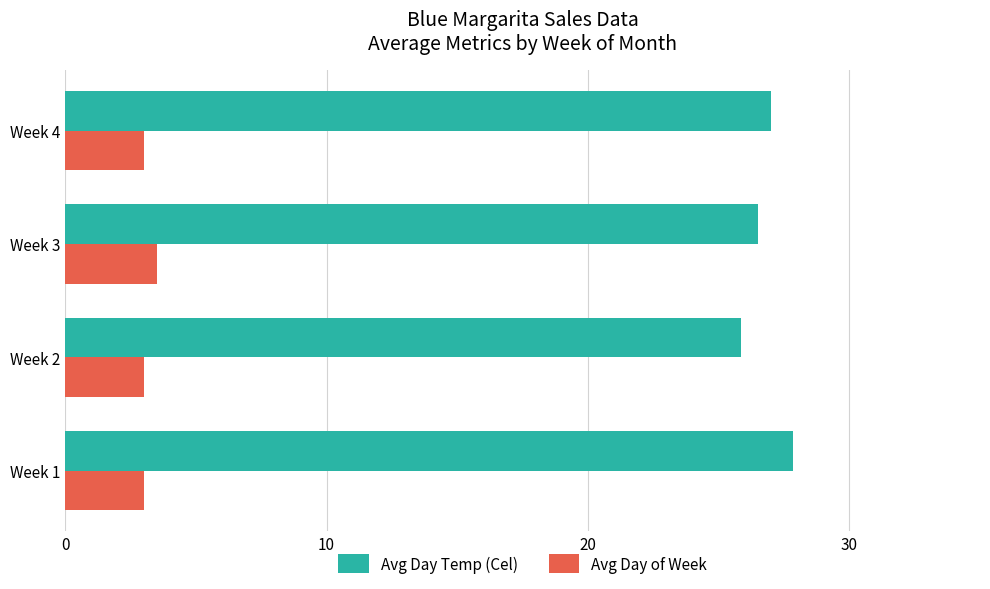

At Week 2, list the series in order from smallest to largest.

Avg Day of Week, Avg Day Temp (Cel)